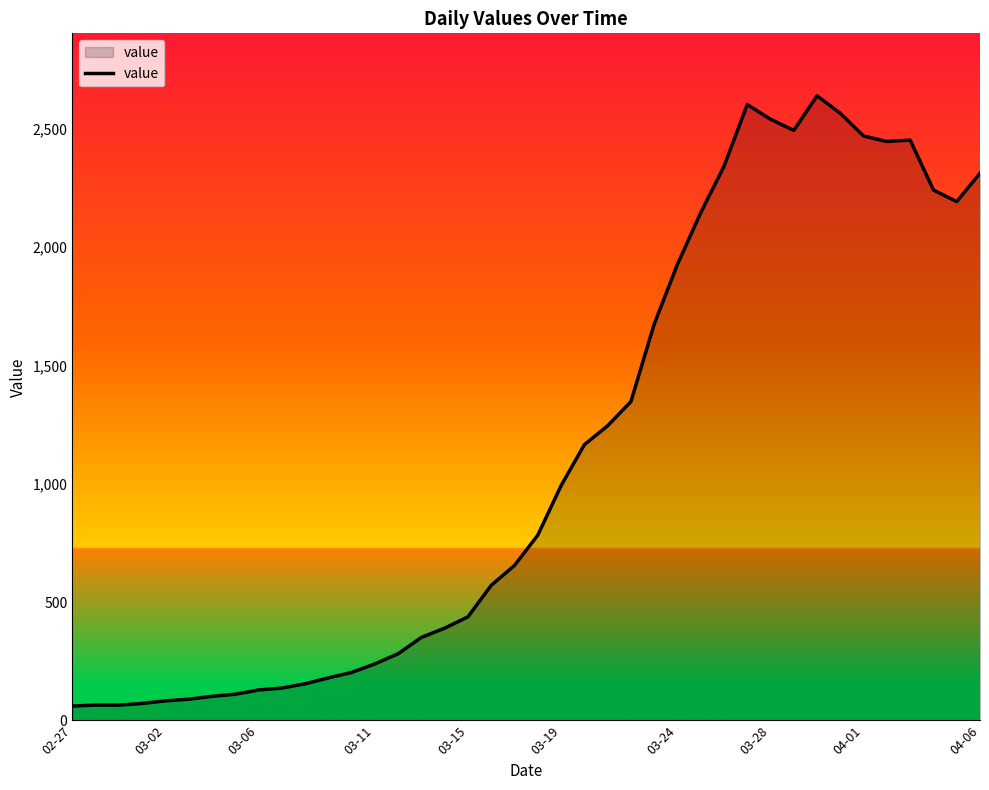

What is the greatest value displayed?

2639